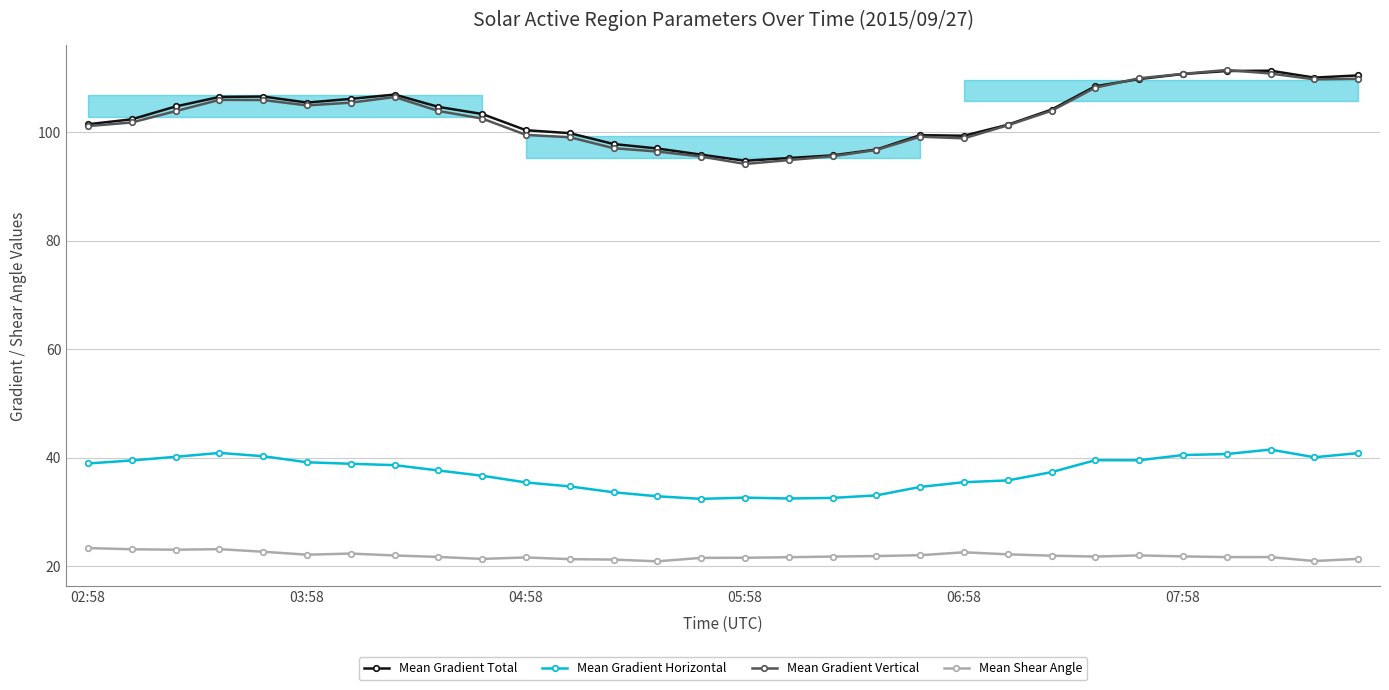

At how many categories does at least one series exceed 108?

7